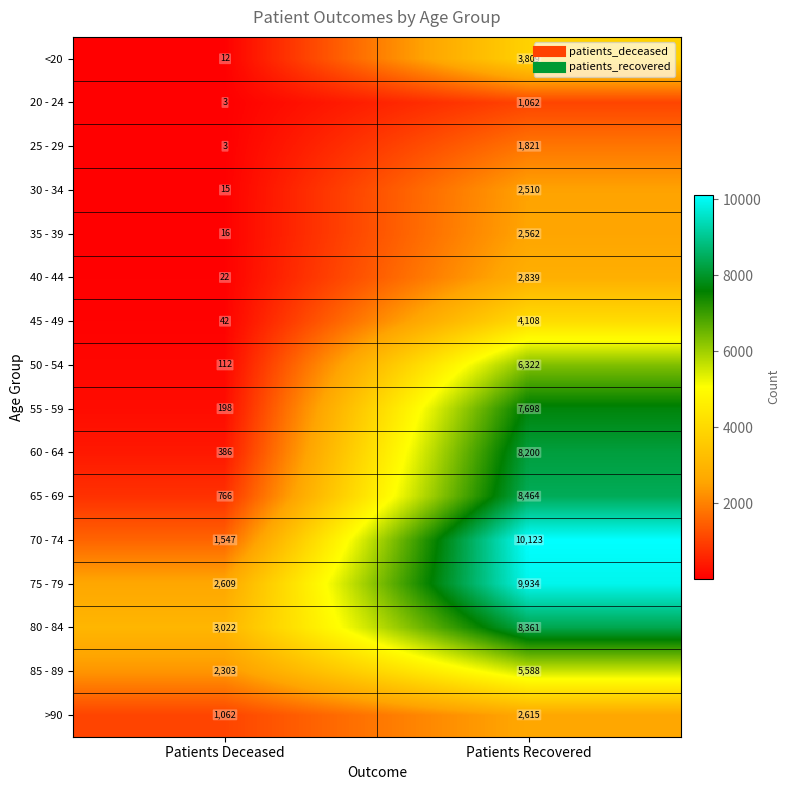

What is the difference between the maximum and minimum values in the 70 - 74 series?

8576